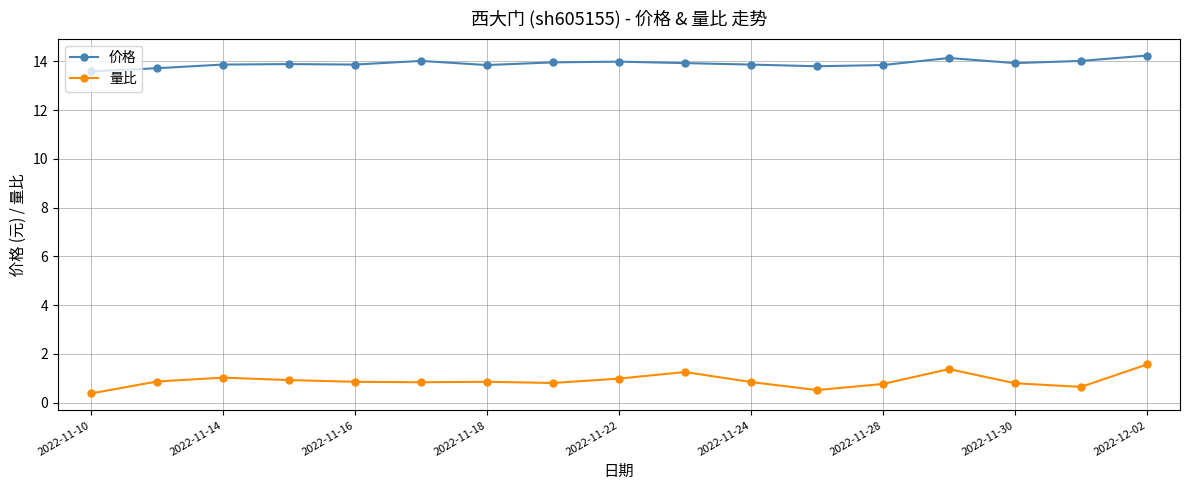

Which series has the widest spread of values?

量比